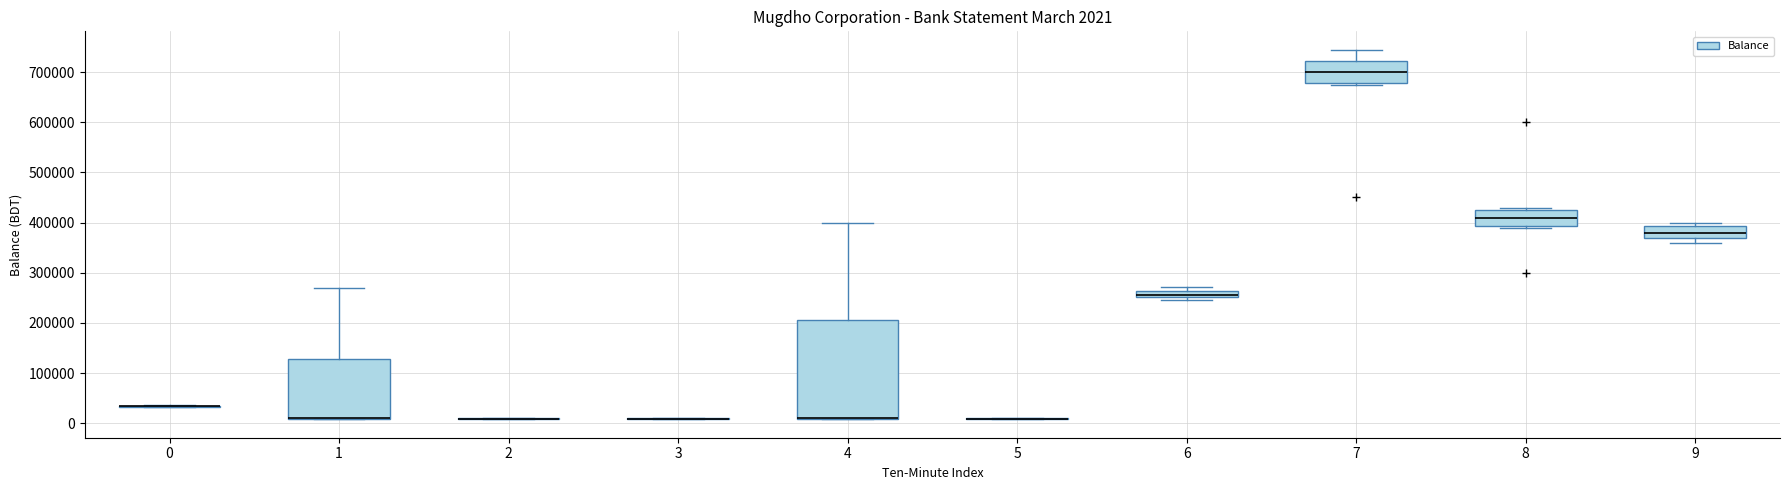

Comparing the boxes themselves (not the whiskers), which one is the tallest?

4